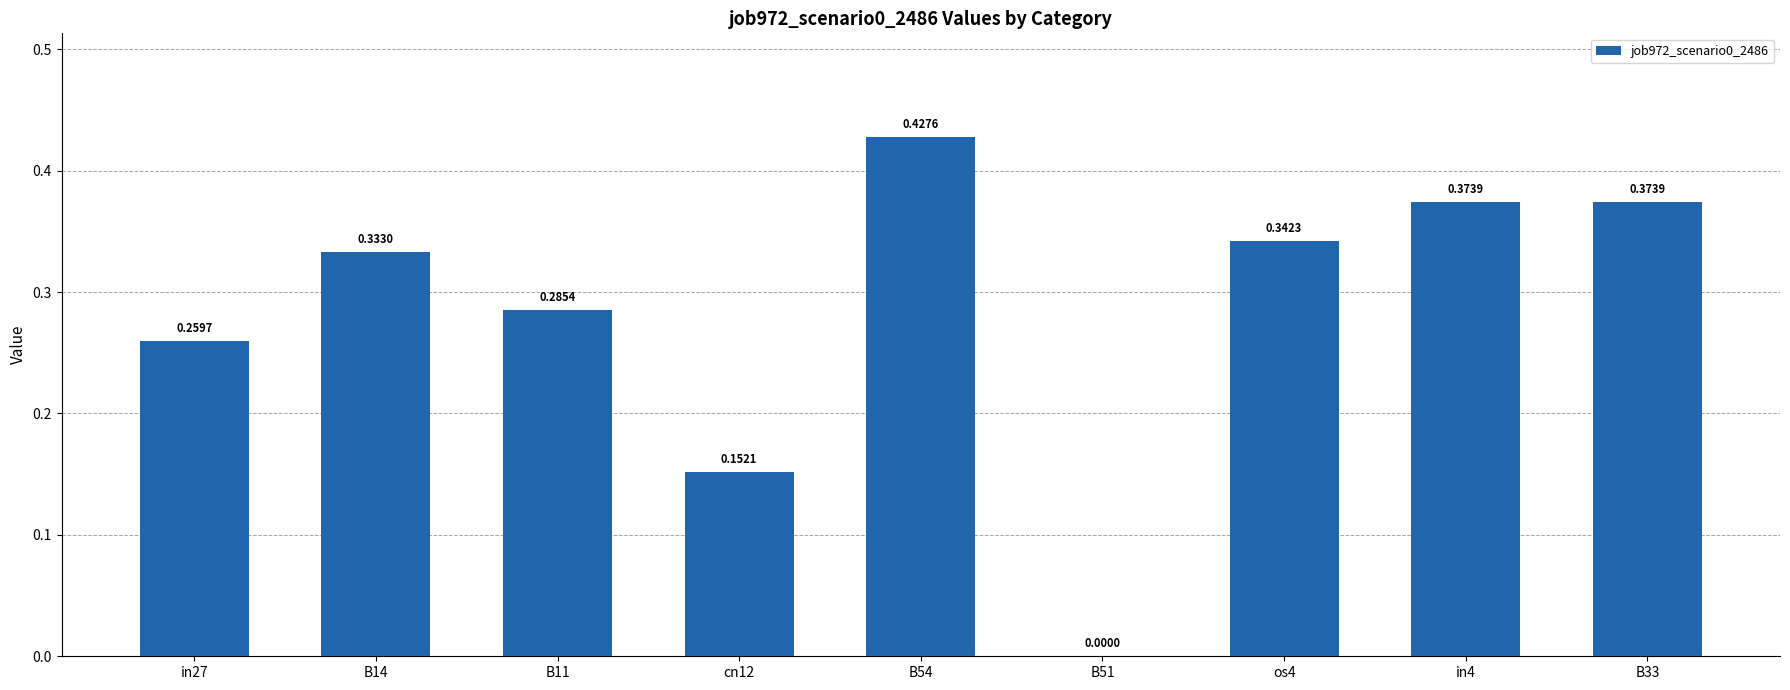

What is the sum of all values?

2.5